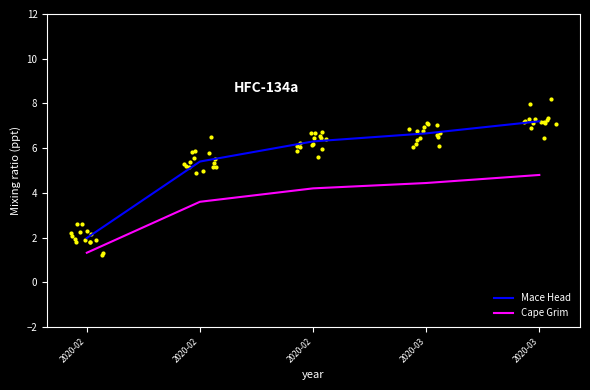

Which series has the largest total across all categories?

Mace Head